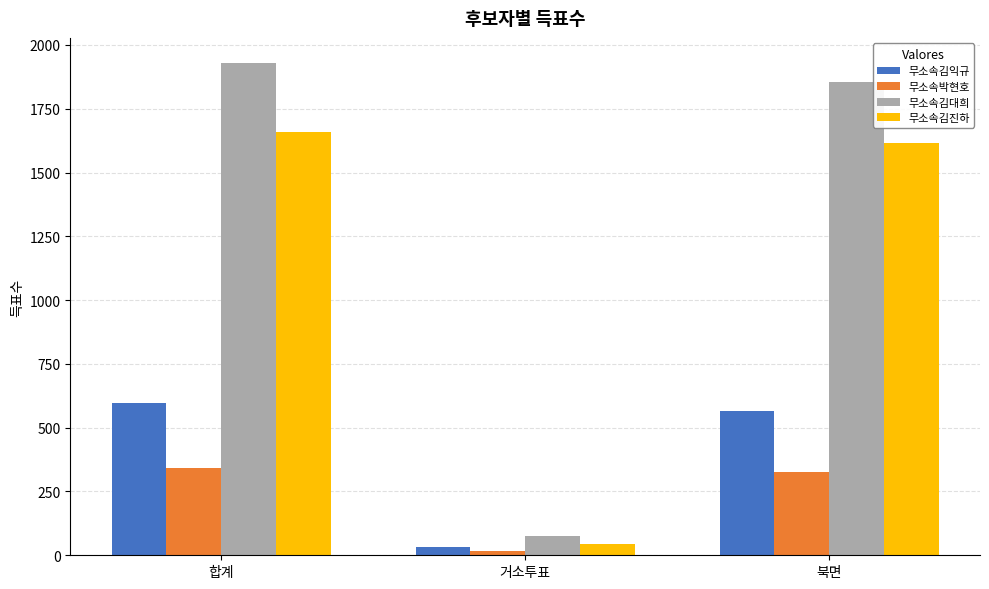

What is the total value across all series at 거소투표?

165